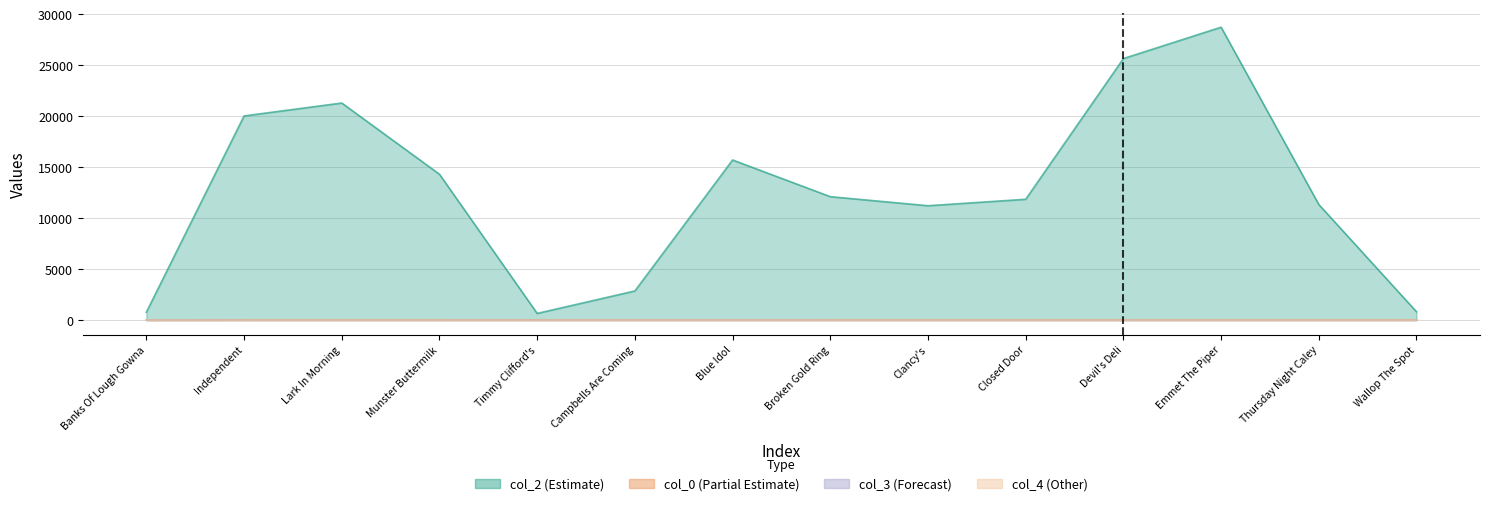

What is the value of the col_0 point at the 14th from the left?

27.9